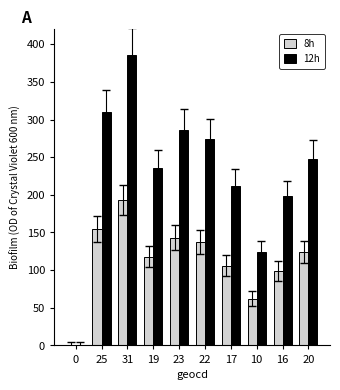

At which category does the chart reach its peak across all series?

31